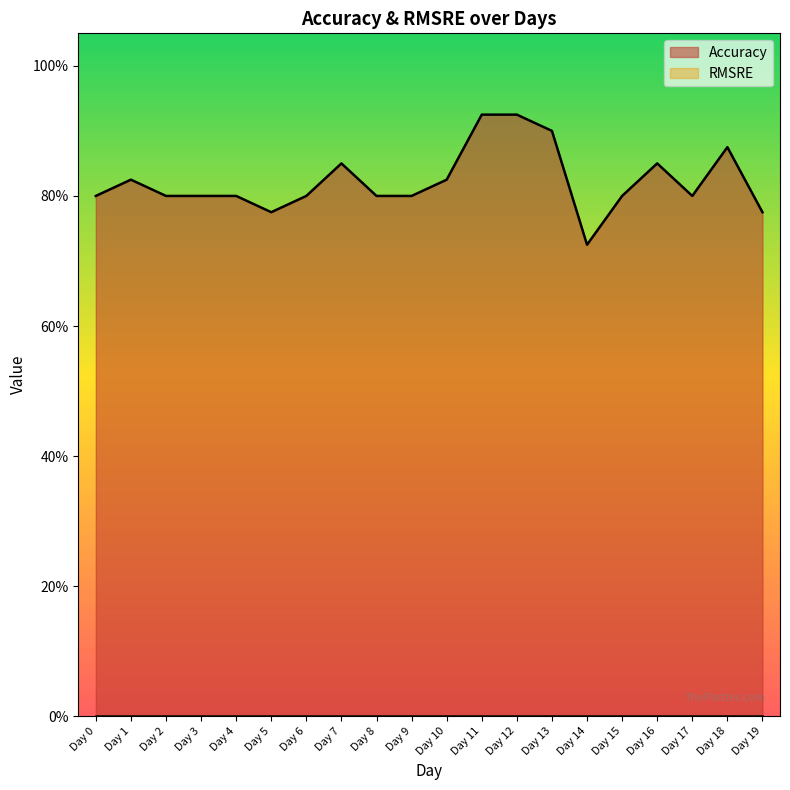

Rank the categories by value from highest to lowest.

Day 11, Day 12, Day 13, Day 18, Day 7, Day 16, Day 1, Day 10, Day 0, Day 2, Day 3, Day 4, Day 6, Day 8, Day 9, Day 15, Day 17, Day 5, Day 19, Day 14